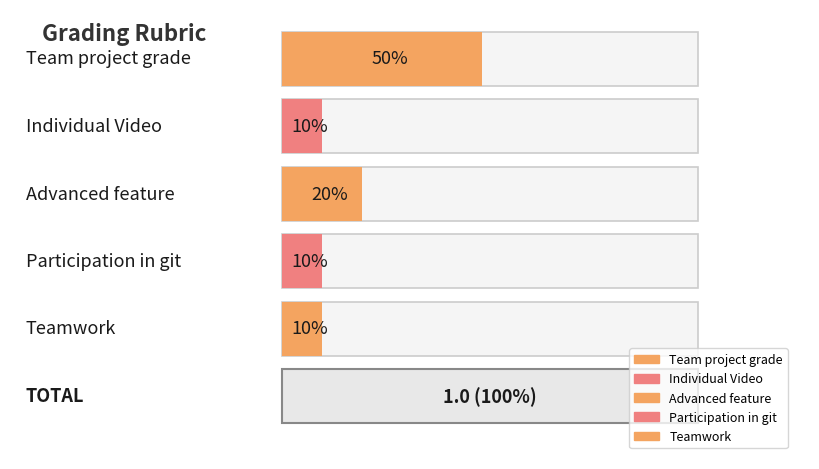

Which category has the highest value across all series?

Team project grade